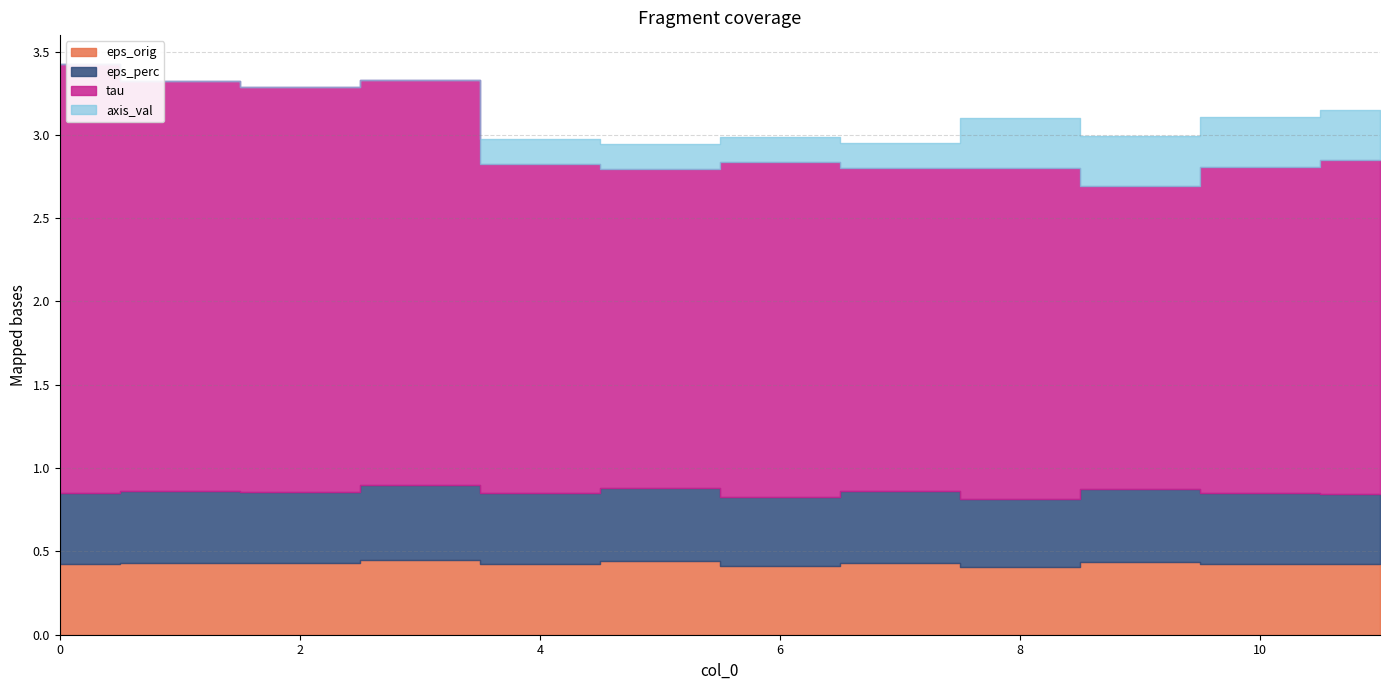

Rank the categories by tau value from highest to lowest.

0, 1, 3, 2, 6, 11, 8, 4, 10, 7, 5, 9